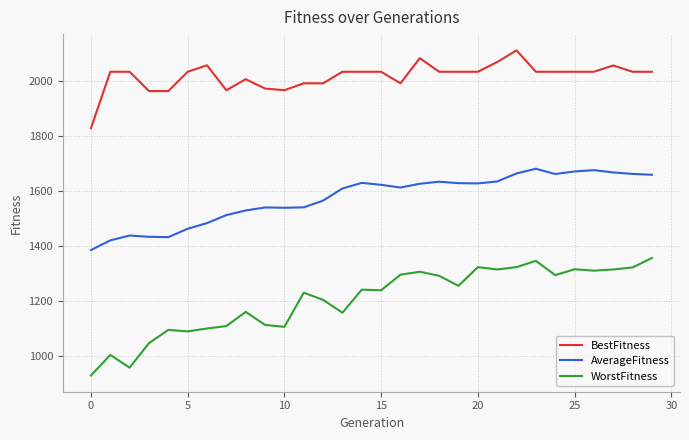

Which series has the widest spread of values?

WorstFitness